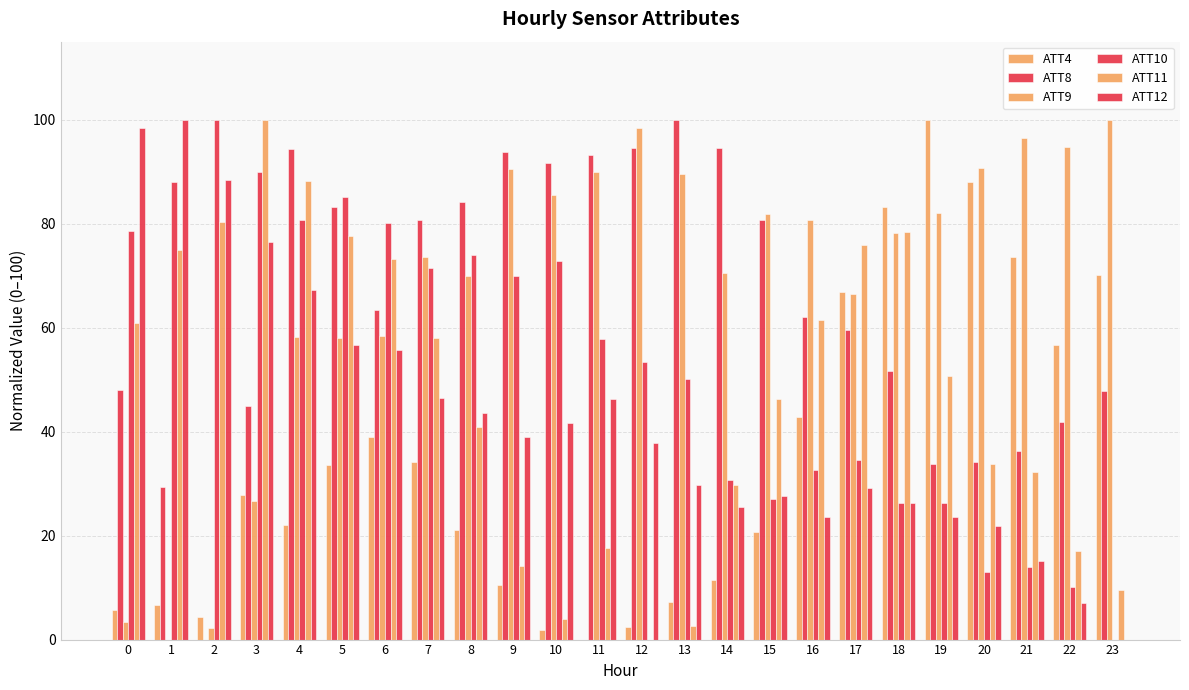

Between 12 and 7, which is larger?

7